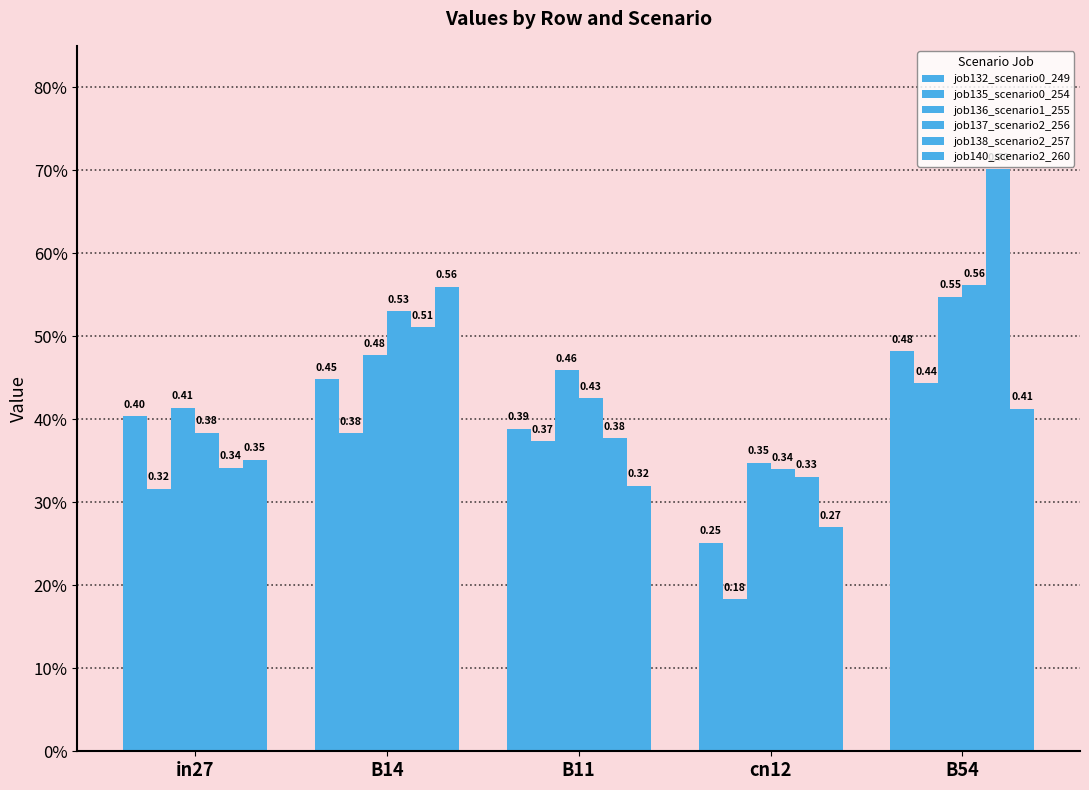

What position from the right is in27?

5